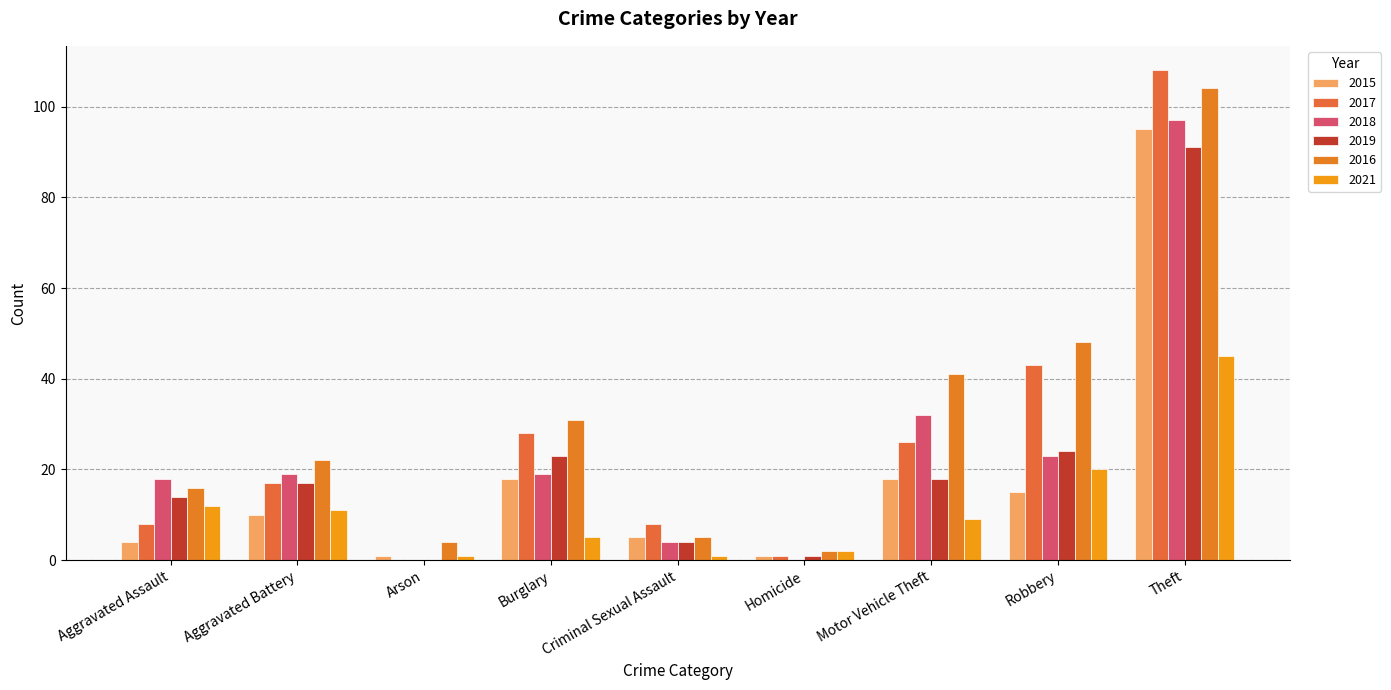

Reading left to right, transcribe all the data shown in this chart.

2015: Aggravated Assault=4	Aggravated Battery=10	Arson=1	Burglary=18	Criminal Sexual Assault=5	Homicide=1	Motor Vehicle Theft=18	Robbery=15	Theft=95
2017: Aggravated Assault=8	Aggravated Battery=17	Arson=0	Burglary=28	Criminal Sexual Assault=8	Homicide=1	Motor Vehicle Theft=26	Robbery=43	Theft=108
2018: Aggravated Assault=18	Aggravated Battery=19	Arson=0	Burglary=19	Criminal Sexual Assault=4	Homicide=0	Motor Vehicle Theft=32	Robbery=23	Theft=97
2019: Aggravated Assault=14	Aggravated Battery=17	Arson=0	Burglary=23	Criminal Sexual Assault=4	Homicide=1	Motor Vehicle Theft=18	Robbery=24	Theft=91
2016: Aggravated Assault=16	Aggravated Battery=22	Arson=4	Burglary=31	Criminal Sexual Assault=5	Homicide=2	Motor Vehicle Theft=41	Robbery=48	Theft=104
2021: Aggravated Assault=12	Aggravated Battery=11	Arson=1	Burglary=5	Criminal Sexual Assault=1	Homicide=2	Motor Vehicle Theft=9	Robbery=20	Theft=45